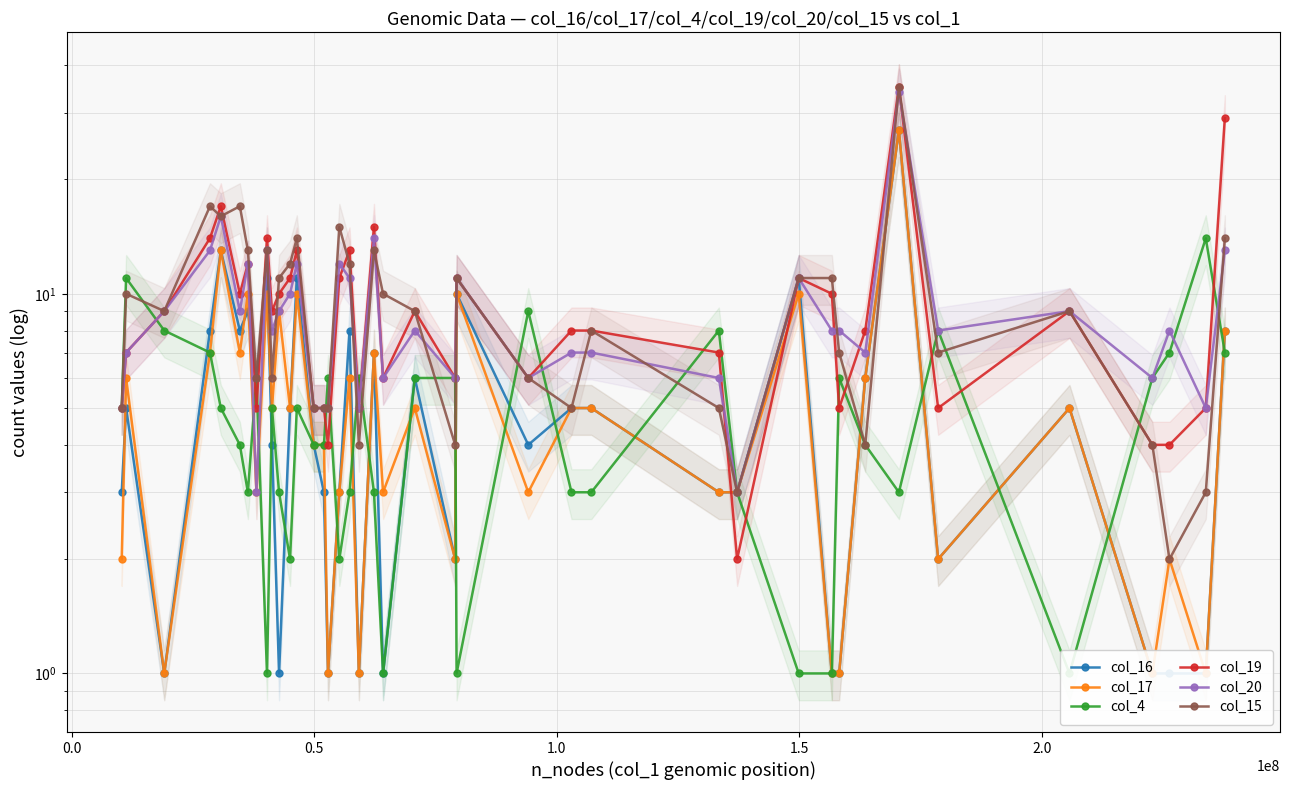

How many data points in col_15 are less than 9?

19